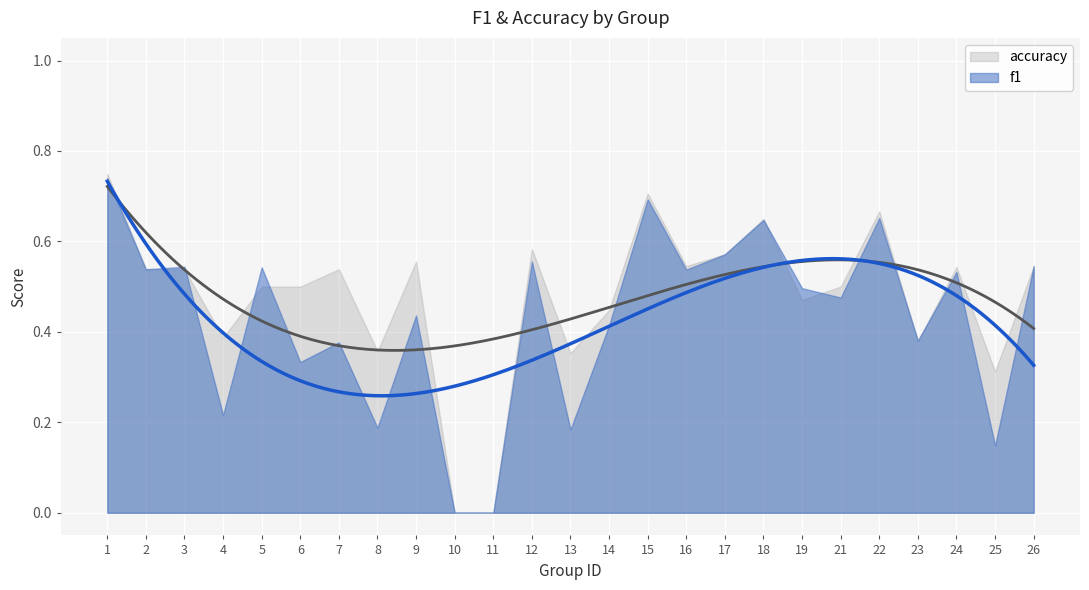

What value does the accuracy series have at 23?

0.4